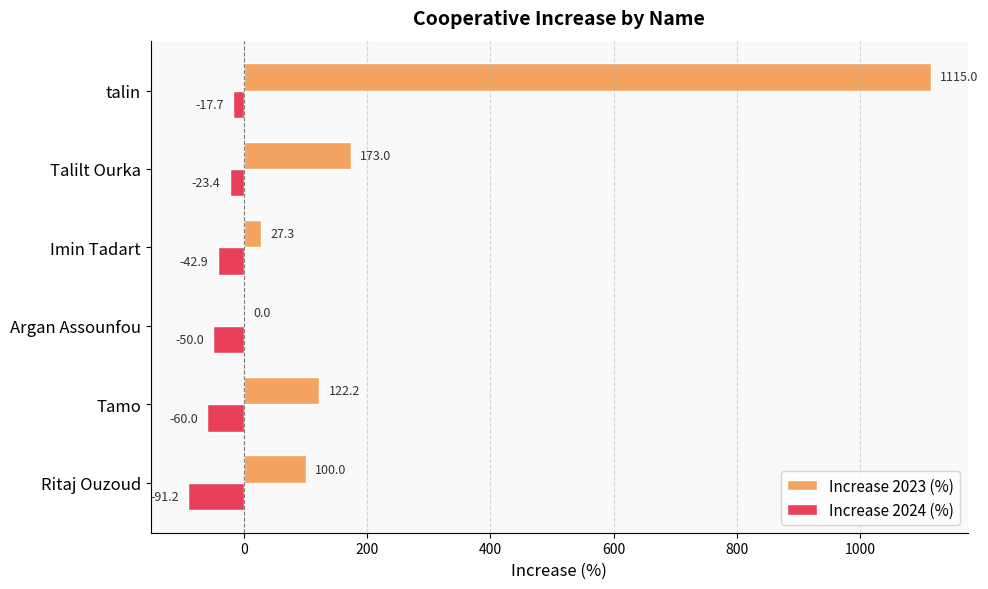

What is the sum of the Increase 2023 (%) values at talin and Argan Assounfou?

1115.0